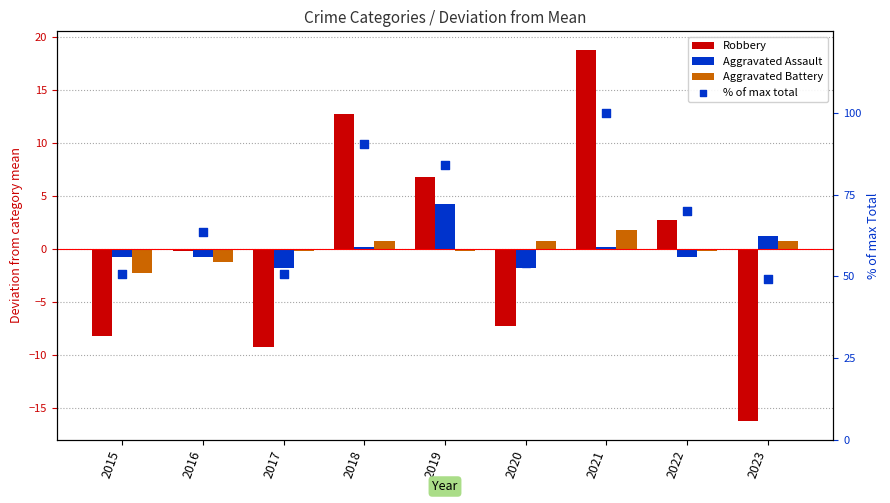

Which series has the largest total across all categories?

% of max total